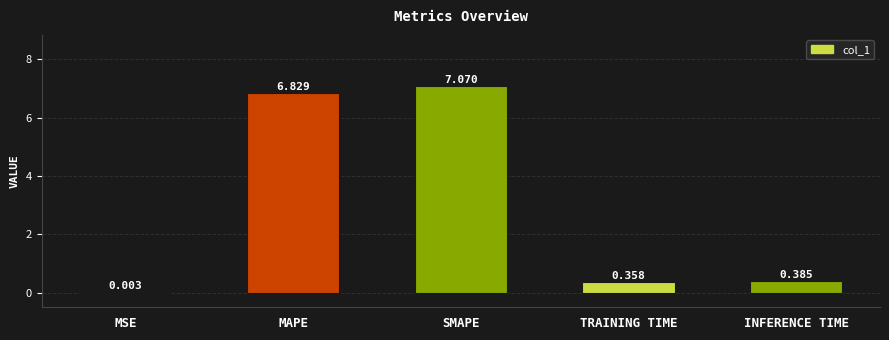

At which category does the chart reach its peak across all series?

SMAPE